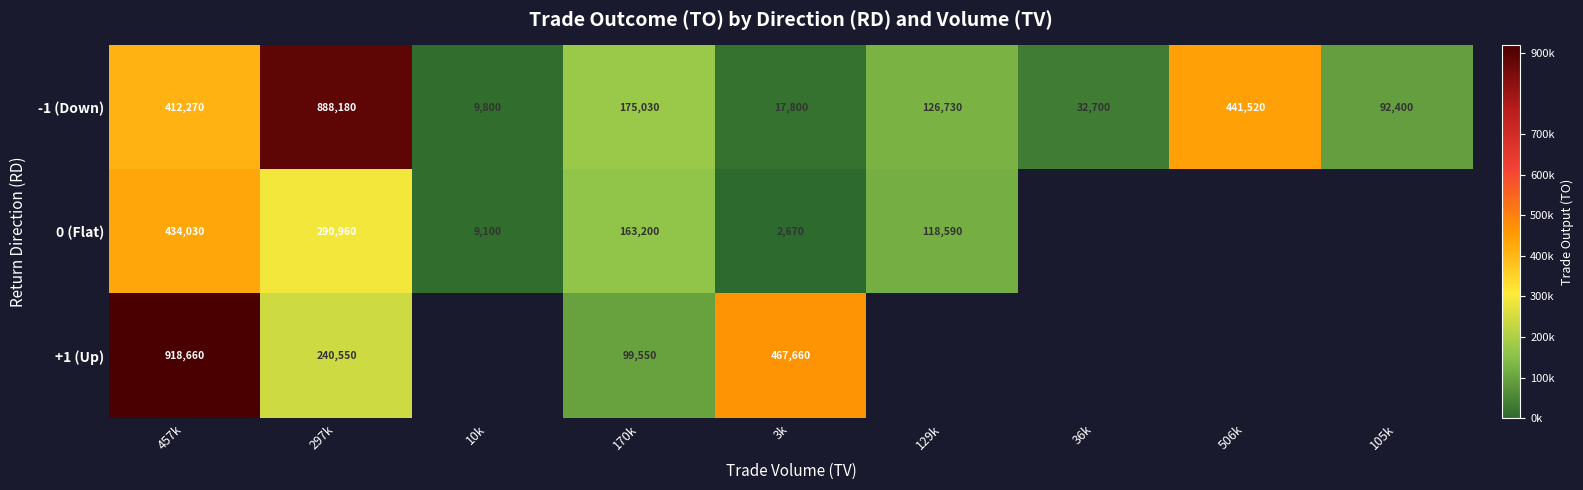

At how many categories does at least one series exceed 479250?

2